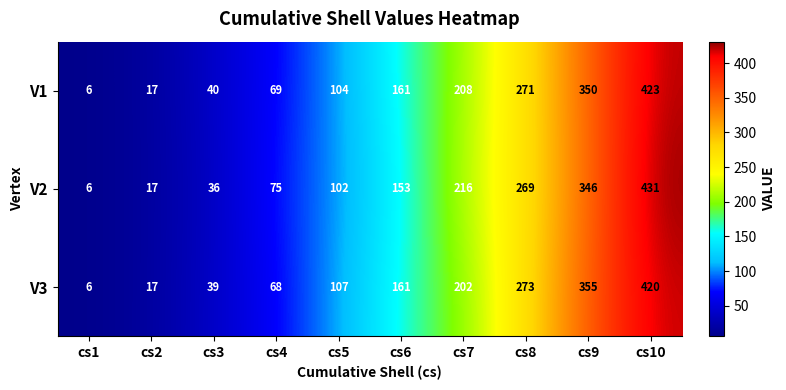

The value of V3 at cs9 is 561. True or false?

False